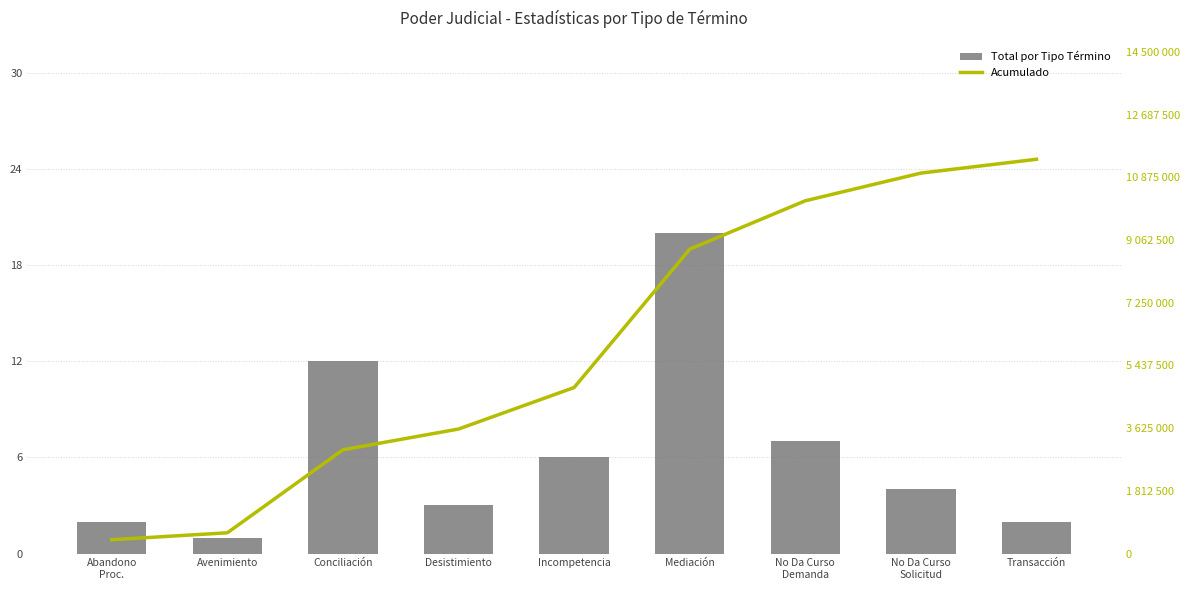

What is the value of the Total por Tipo Término bar at the 6th from the left?

20